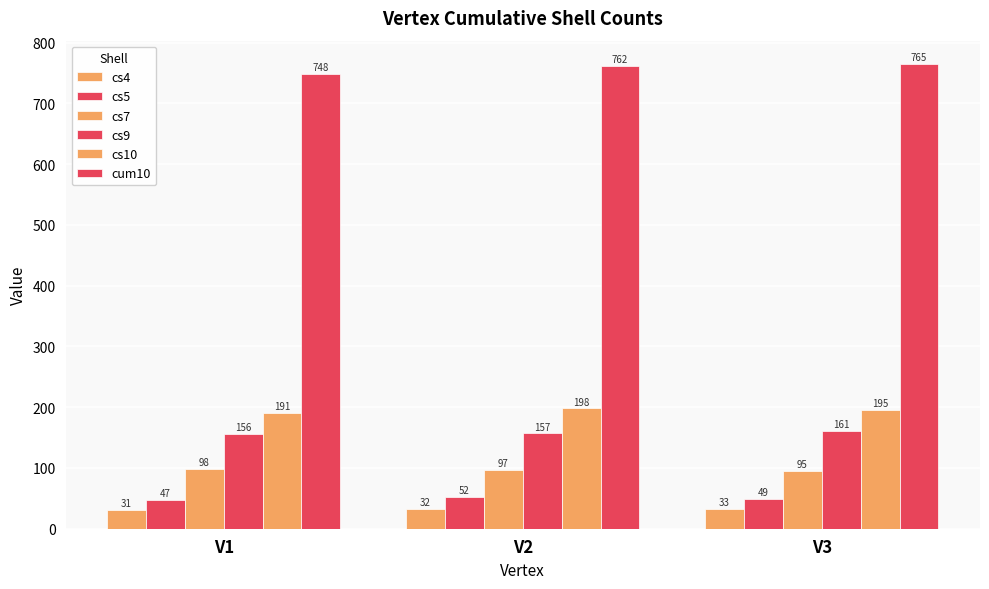

How many data points does each series have?

3